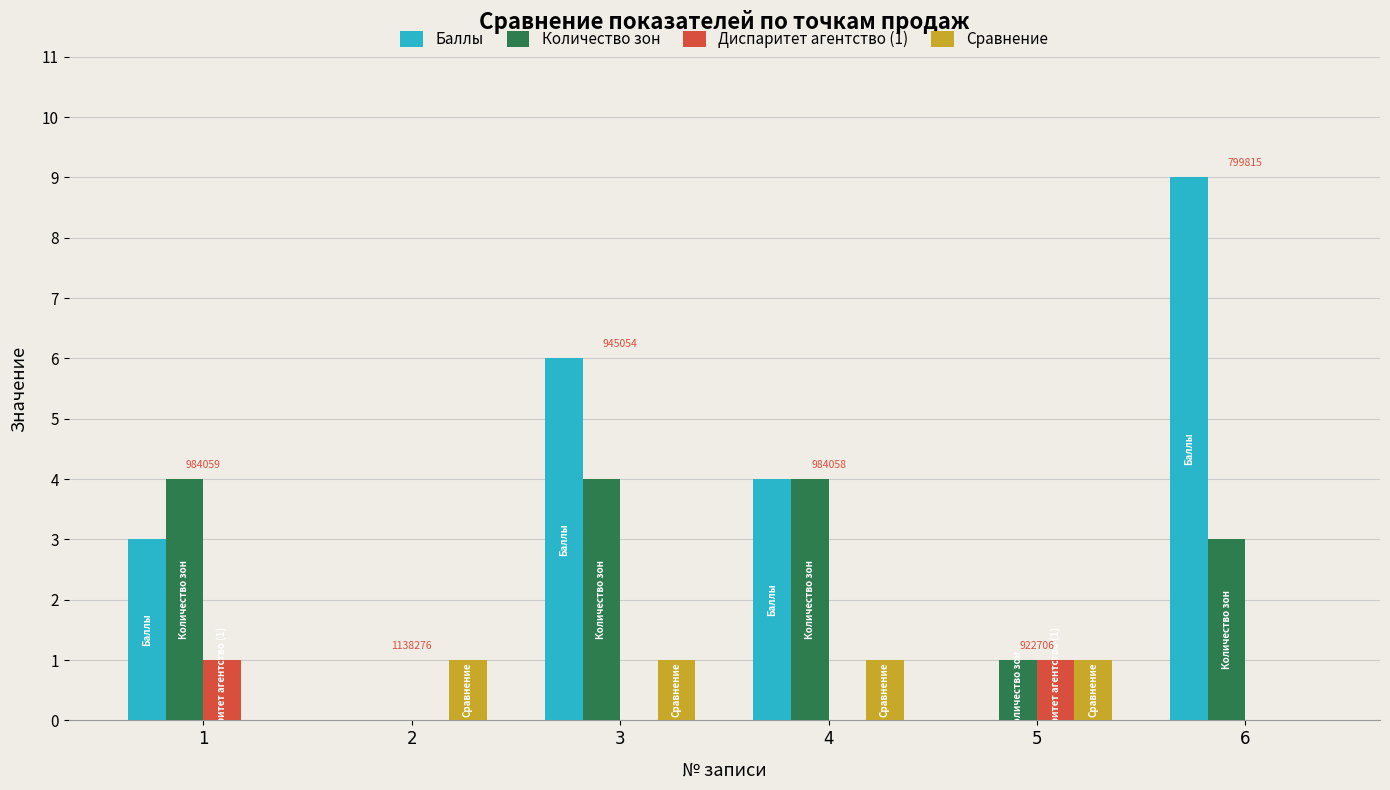

At which category is the sum across all series the highest?

6